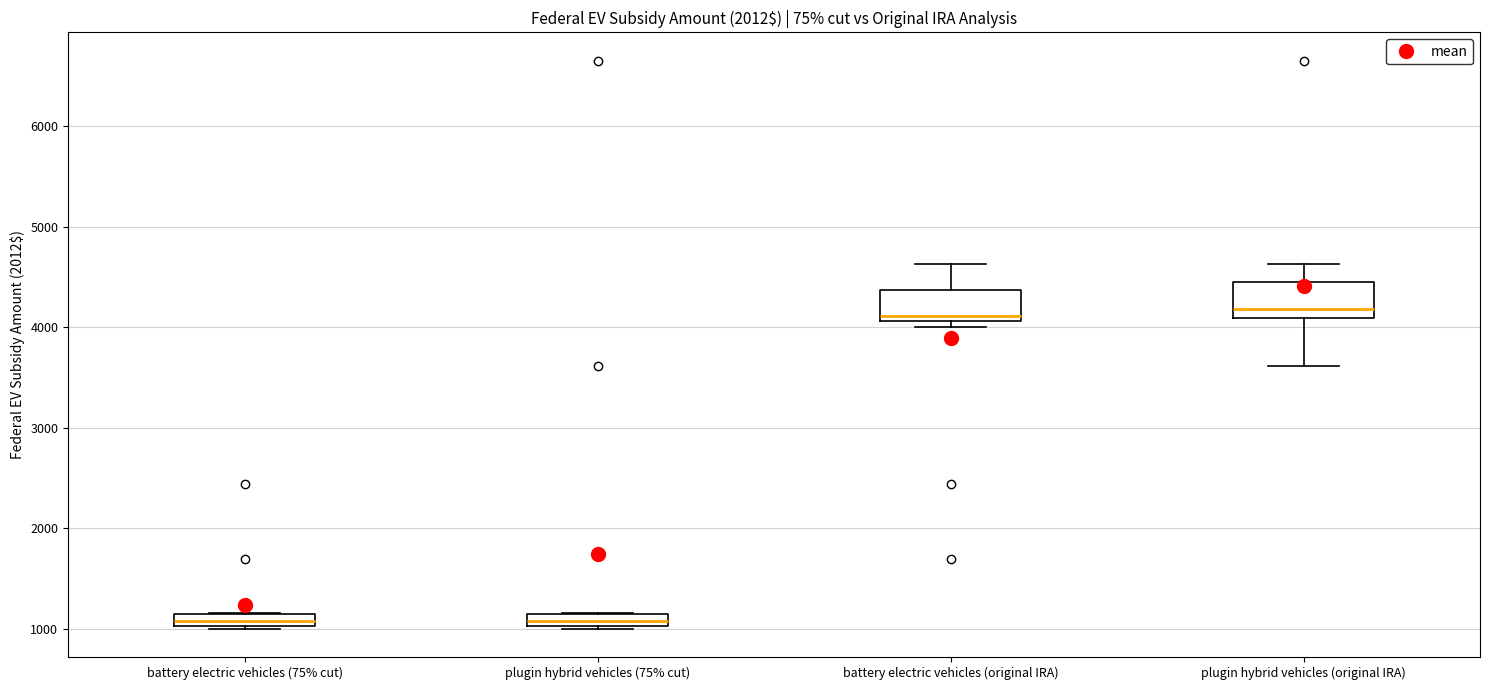

Where is the upper edge of the box for plugin hybrid vehicles (75% cut) on the y-axis? The values are not printed on the chart, so give them approximately, as read against the axis.

1100